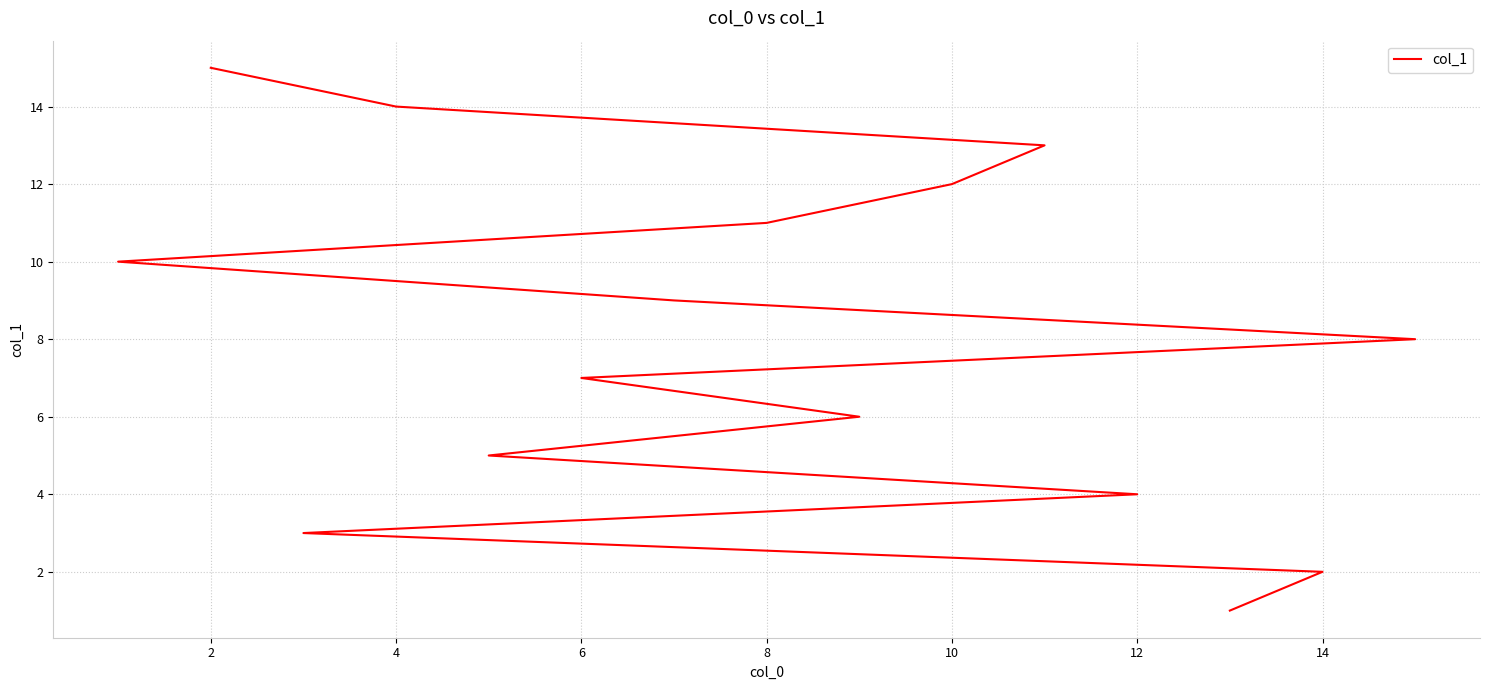

Reading left to right, extract all data points from this chart.

1	2	3	4	5	6	7	8	9	10	11	12	13	14	15